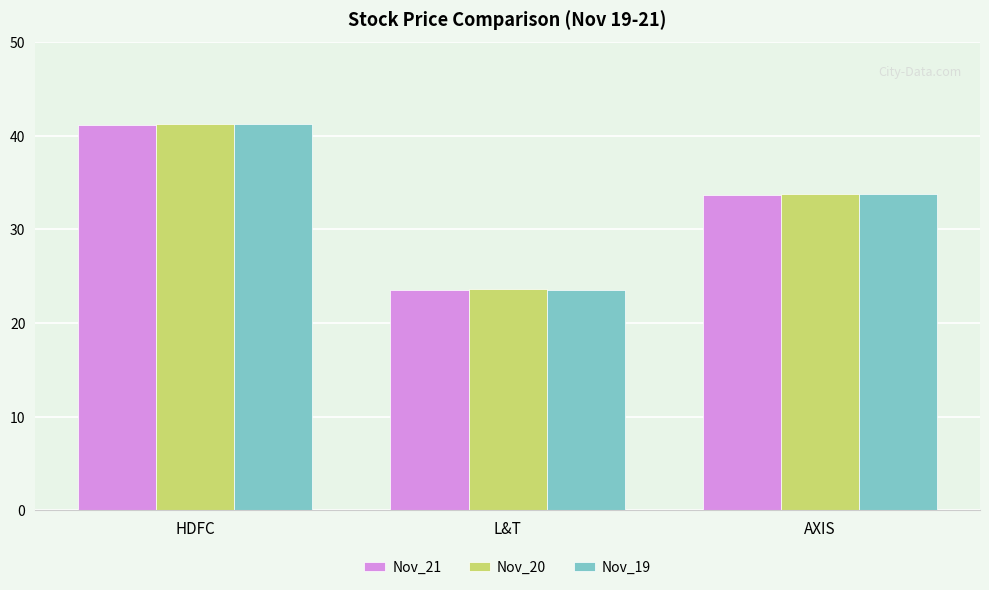

What is the sum of the Nov_21 values at AXIS and L&T?

57.3